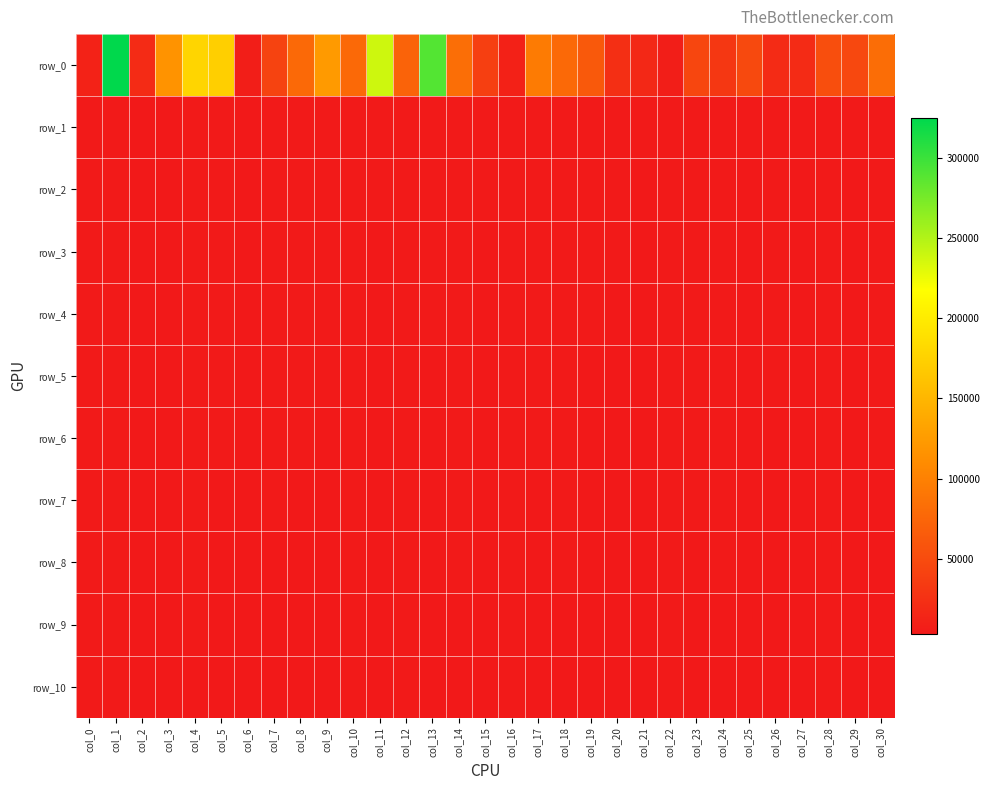

What is the lowest value of the row_9 series?

3163.8